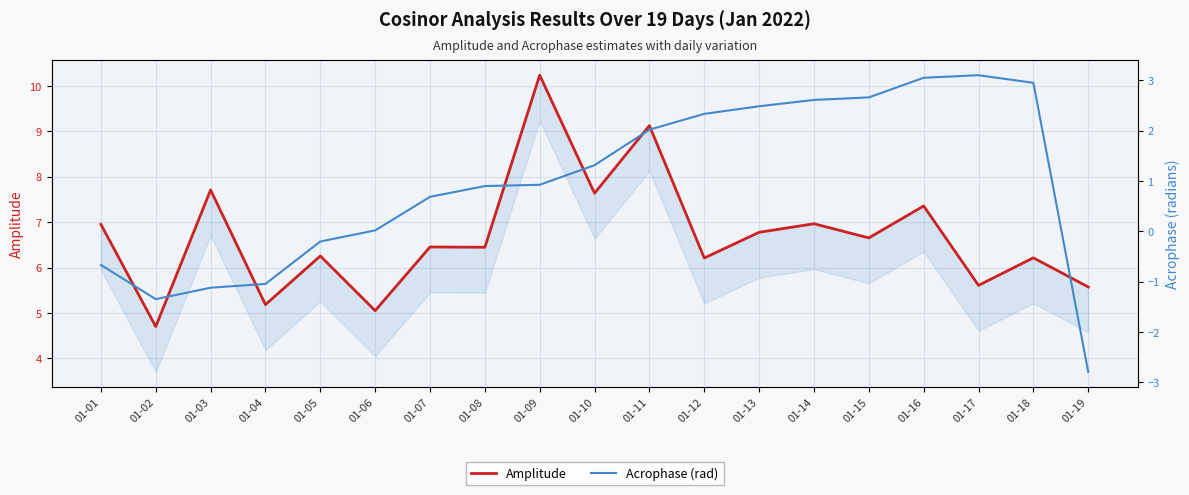

Reading right to left, list all the values displayed in this chart.

Amplitude: 01-19=5.6	01-18=6.2	01-17=5.6	01-16=7.4	01-15=6.7	01-14=7.0	01-13=6.8	01-12=6.2	01-11=9.1	01-10=7.6	01-09=10.2	01-08=6.4	01-07=6.5	01-06=5.1	01-05=6.3	01-04=5.2	01-03=7.7	01-02=4.7	01-01=7.0
Acrophase (rad): 01-19=-2.8	01-18=2.9	01-17=3.1	01-16=3.1	01-15=2.7	01-14=2.6	01-13=2.5	01-12=2.3	01-11=2.0	01-10=1.3	01-09=0.9	01-08=0.9	01-07=0.7	01-06=0.0	01-05=-0.2	01-04=-1.0	01-03=-1.1	01-02=-1.3	01-01=-0.7